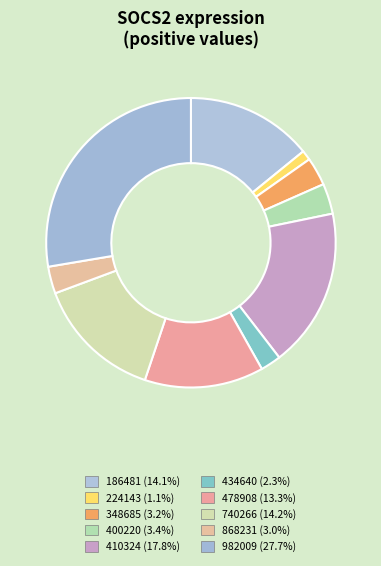

Which category has the biggest portion of the pie?

982009